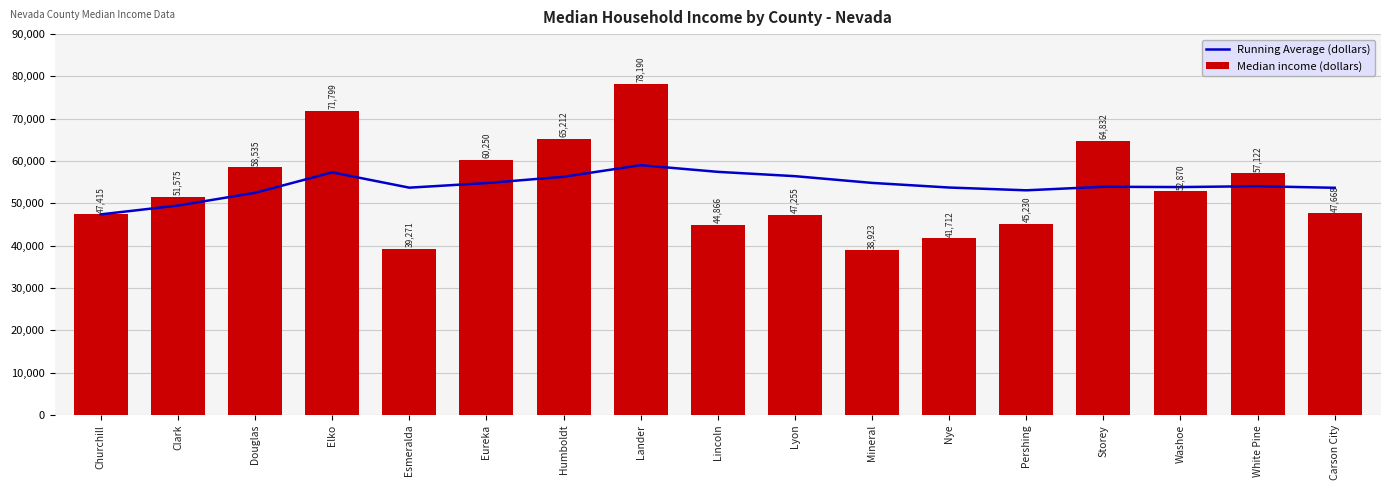

What is the spread (max minus min) of values at Douglas?

6026.7